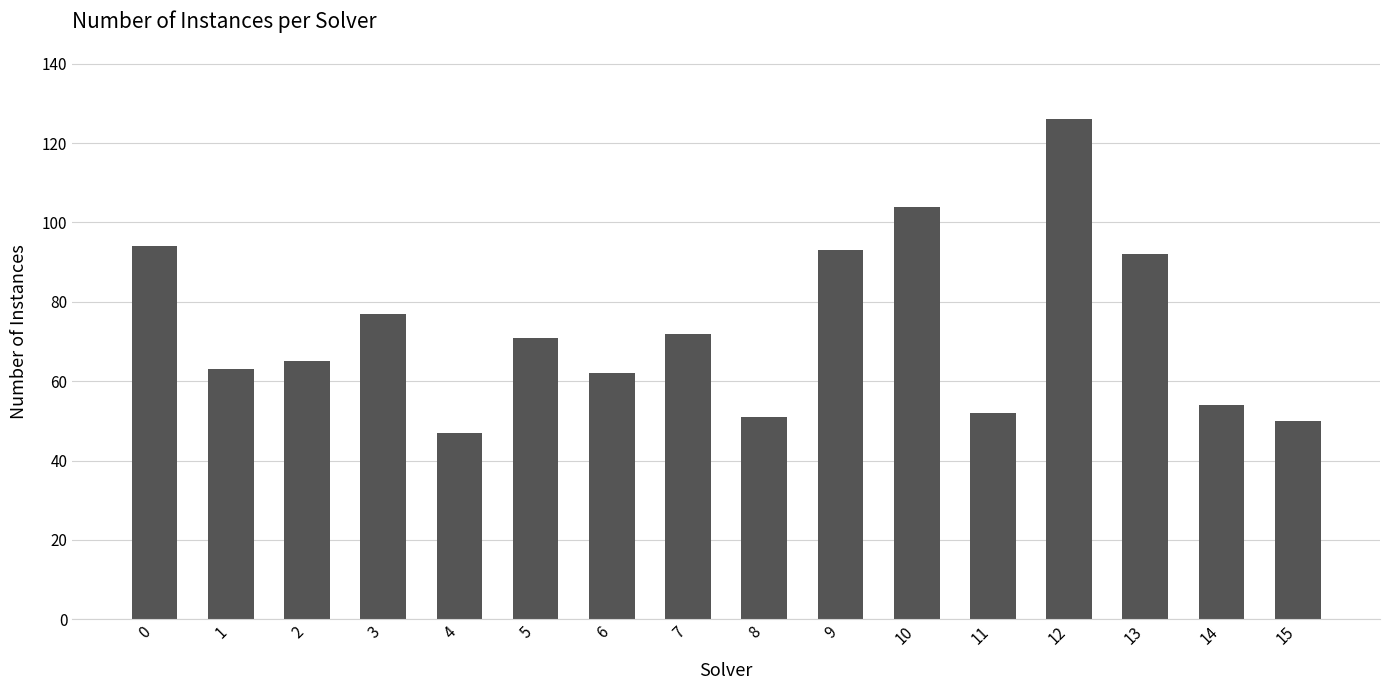

At which category does the chart reach its peak across all series?

12